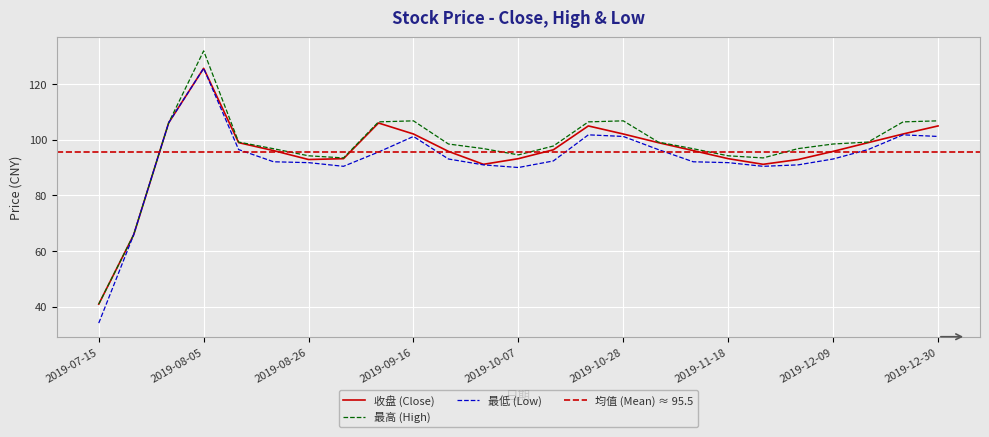

What is the sum of all 最高 values?

2434.6